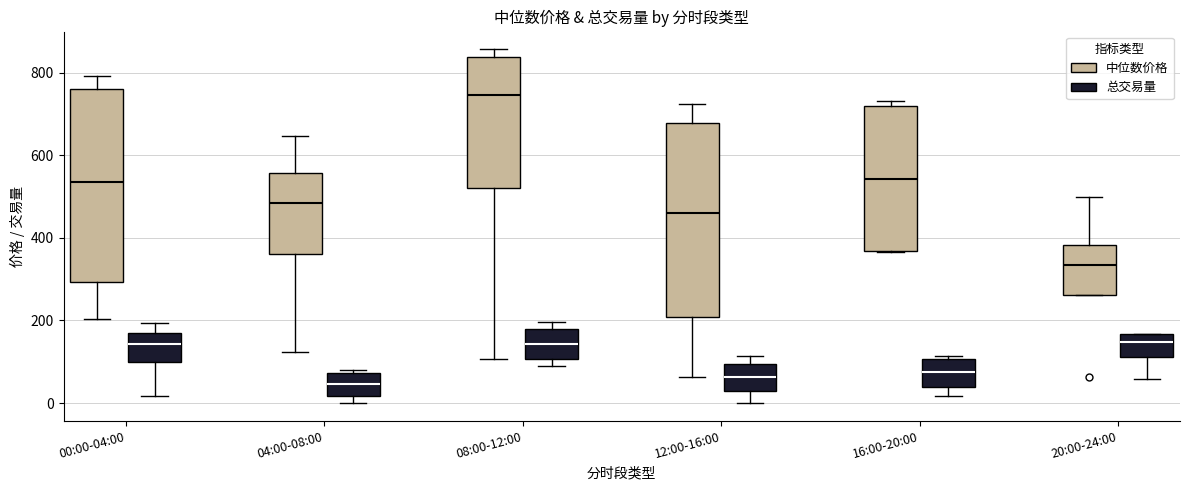

Reading left to right, read every box against the y-axis: the position of its median line, the range the box covers, and the ends of its whiskers. The values are not printed on the chart, so give them approximately, as read against the axis.

00:00-04:00 (中位数价格): median 540, box 300 to 760, whiskers 200 to 800
00:00-04:00 (总交易量): median 140, box 100 to 160, whiskers 20 to 200
04:00-08:00 (中位数价格): median 480, box 360 to 560, whiskers 120 to 640
04:00-08:00 (总交易量): median 40, box 20 to 80, whiskers 0 to 80 (just above the box's upper edge)
08:00-12:00 (中位数价格): median 740, box 520 to 840, whiskers 100 to 860
08:00-12:00 (总交易量): median 140, box 100 to 180, whiskers 80 to 200
12:00-16:00 (中位数价格): median 460, box 200 to 680, whiskers 60 to 720
12:00-16:00 (总交易量): median 60, box 20 to 100, whiskers 0 to 120
16:00-20:00 (中位数价格): median 540, box 360 to 720, whiskers 360 to 740
16:00-20:00 (总交易量): median 80, box 40 to 100, whiskers 20 to 120
20:00-24:00 (中位数价格): median 340, box 260 to 380, whiskers 260 to 500
20:00-24:00 (总交易量): median 140, box 120 to 160, whiskers 60 to 160